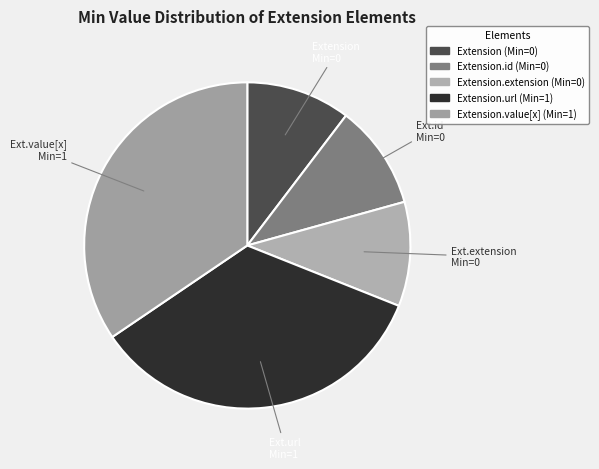

How many slices are in this pie chart?

5